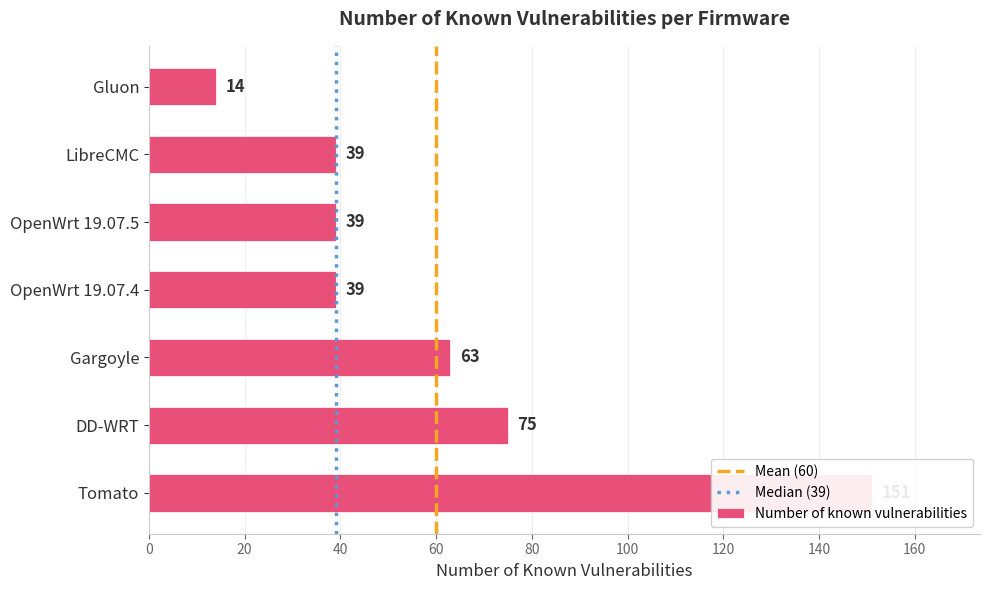

Reading left to right, list all the values displayed in this chart.

14	39	39	39	63	75	151